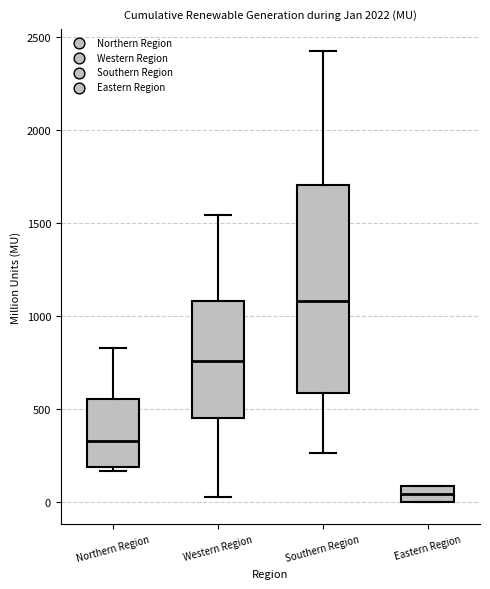

Reading left to right, read every box against the y-axis: the position of its median line, the range the box covers, and the ends of its whiskers. The values are not printed on the chart, so give them approximately, as read against the axis.

Northern Region: median 350, box 200 to 550, whiskers 150 to 850
Western Region: median 750, box 450 to 1100, whiskers 50 to 1550
Southern Region: median 1100, box 600 to 1700, whiskers 250 to 2400
Eastern Region: median 50, box 0 to 100, whiskers 0 to 100